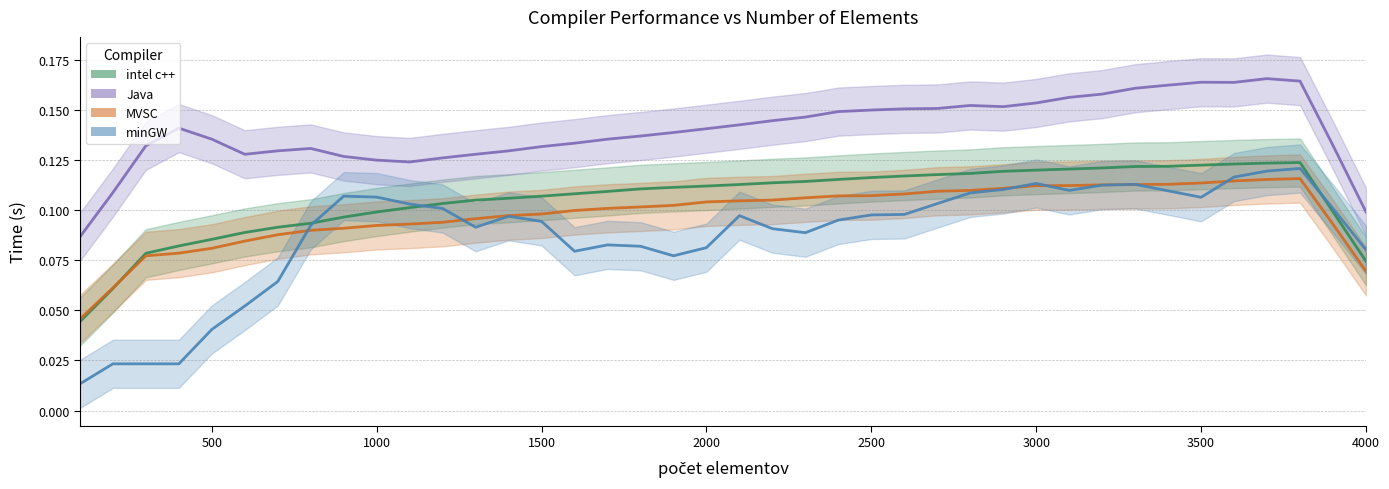

At 2600, list the series in order from smallest to largest.

minGW, MVSC, intel c++, Java